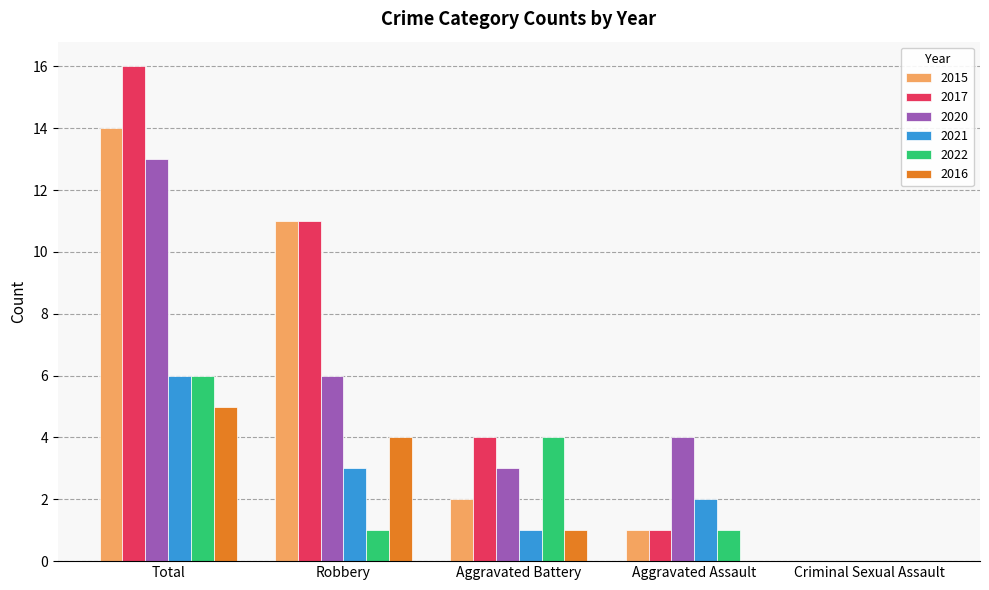

True or false: 2015 has a value of 2 at Aggravated Battery.

True